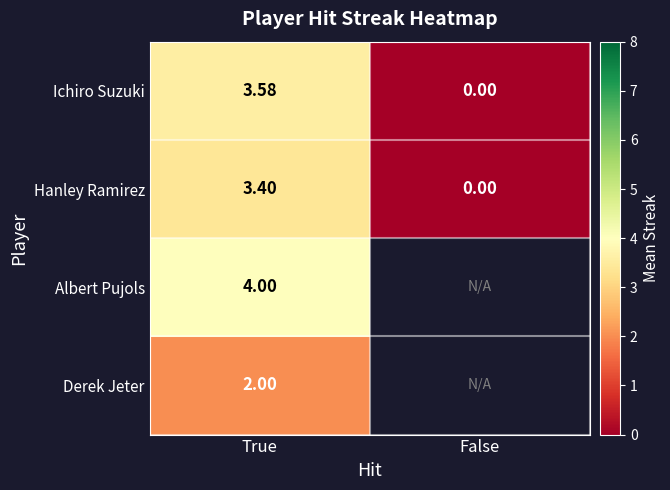

Rank the categories by Hanley Ramirez value from lowest to highest.

False, True